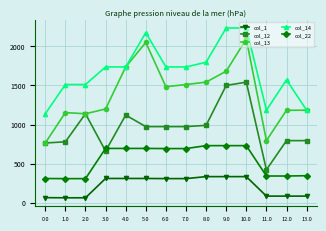

What are all the series names shown in the legend?

col_1, col_12, col_13, col_14, col_22